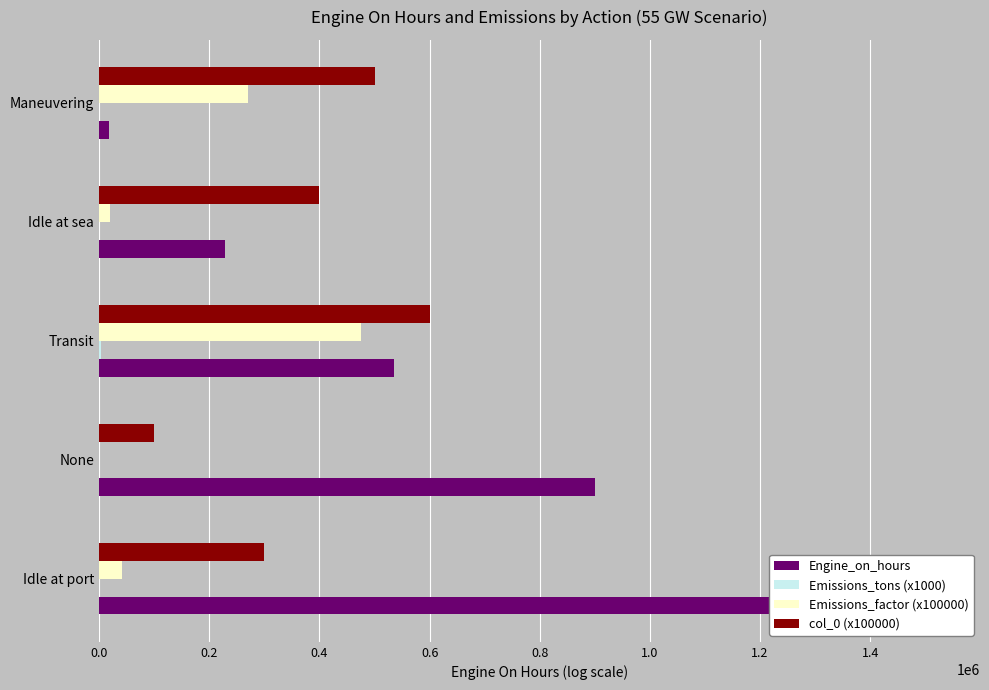

What are all the series names shown in the legend?

Engine_on_hours, Emissions_tons (x1000), Emissions_factor (x100000), col_0 (x100000)